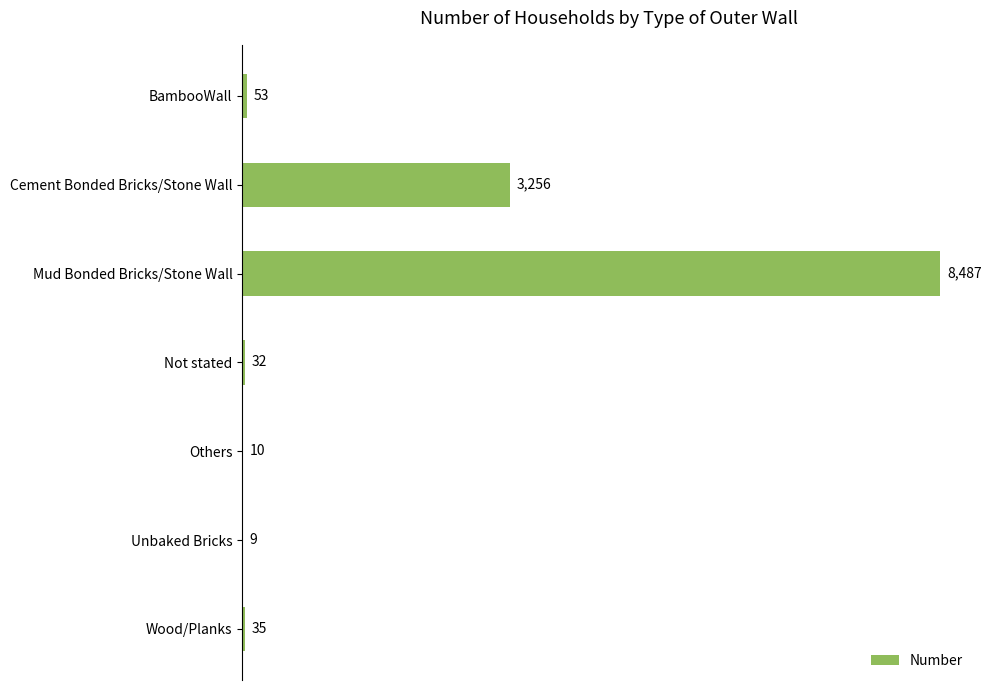

Which category has the highest value across all series?

Mud Bonded Bricks/Stone Wall